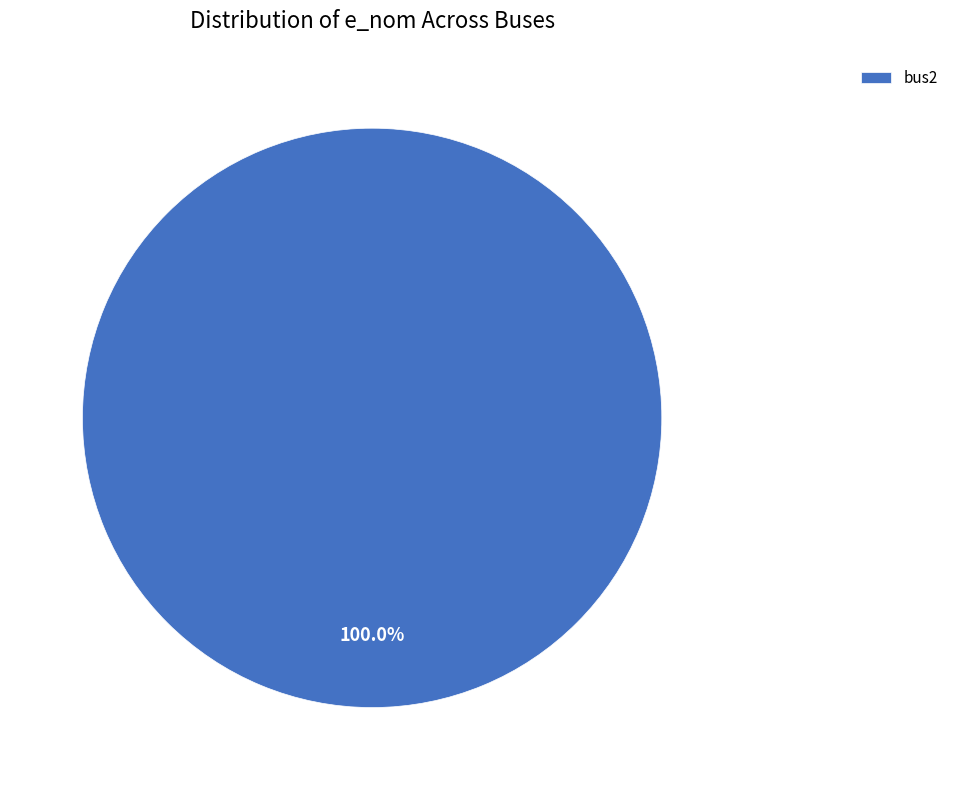

Rank the categories by value from highest to lowest.

bus2